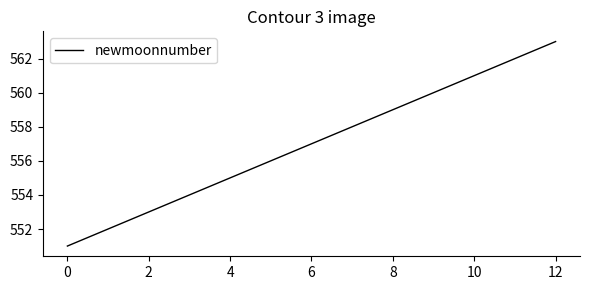

What is the difference between the maximum and minimum values?

12